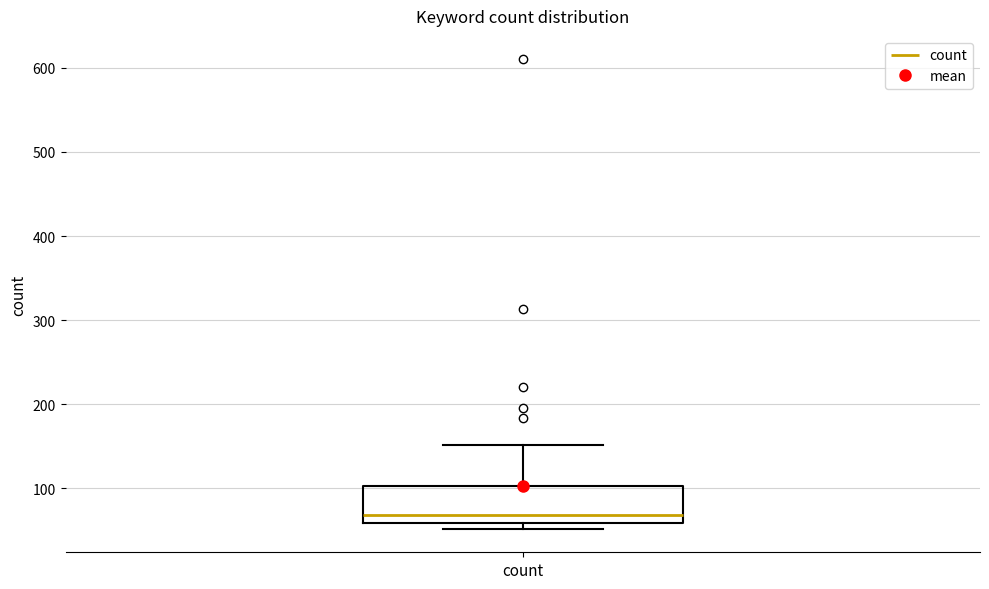

Transcribe this box plot: give where the median line is, the range the box spans, and where the two whiskers end, as read against the y-axis. The values are not printed on the chart, so give them approximately, as read against the axis.

median 70, box 60 to 100, whiskers 50 to 150